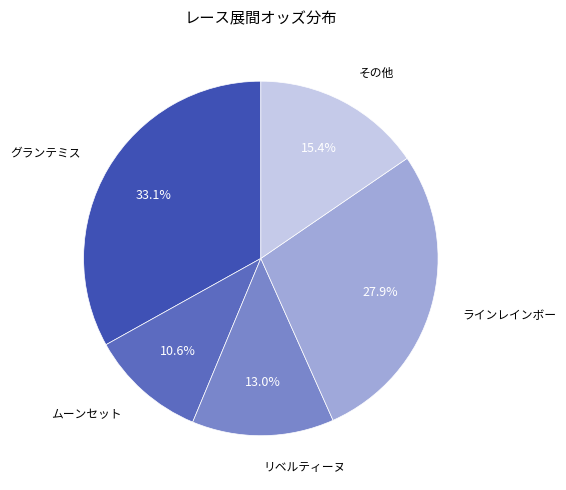

Is there a majority slice in this chart?

No